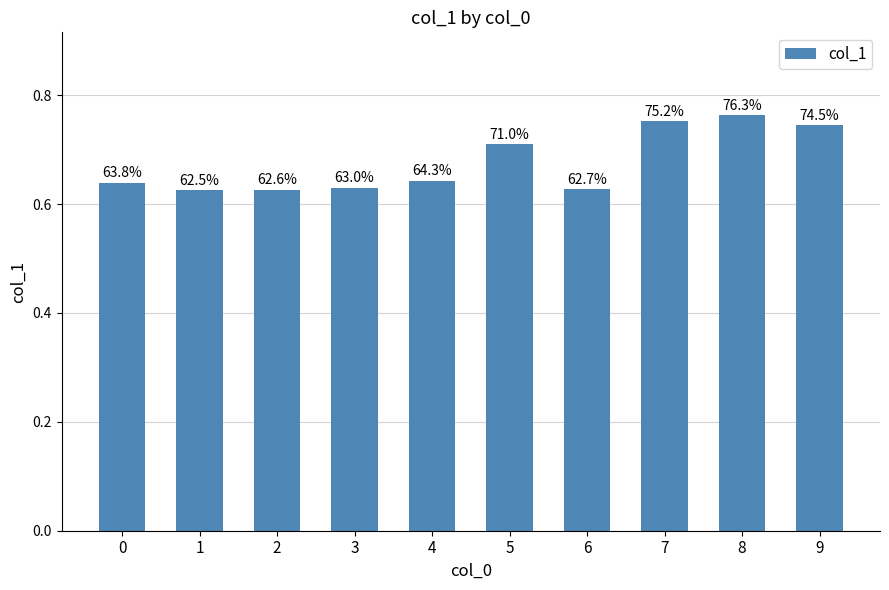

The value at 8 is 1.2. True or false?

False